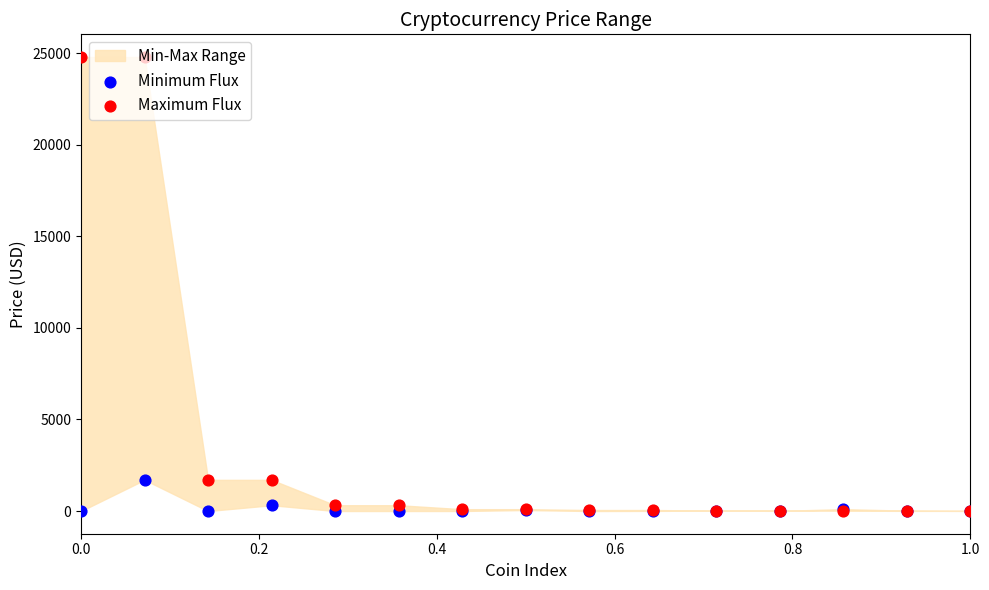

Is the value of Maximum Flux at 10 greater than the value of Minimum Flux at 8?

Yes